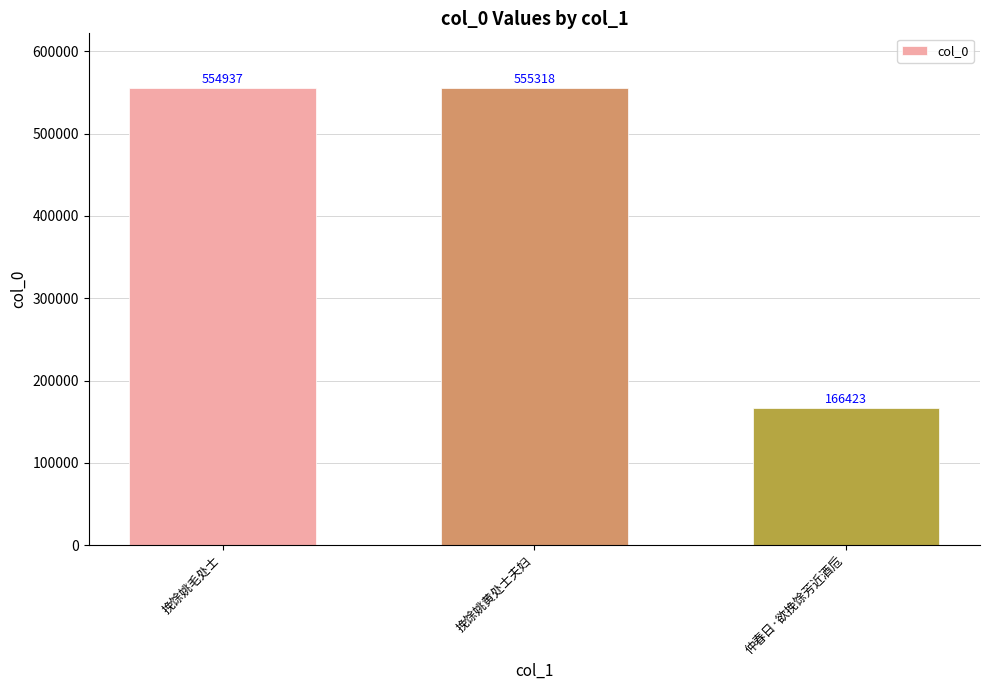

What is the change in value from 挽馀姚毛处士 to 挽馀姚黄处士夫妇?

+381